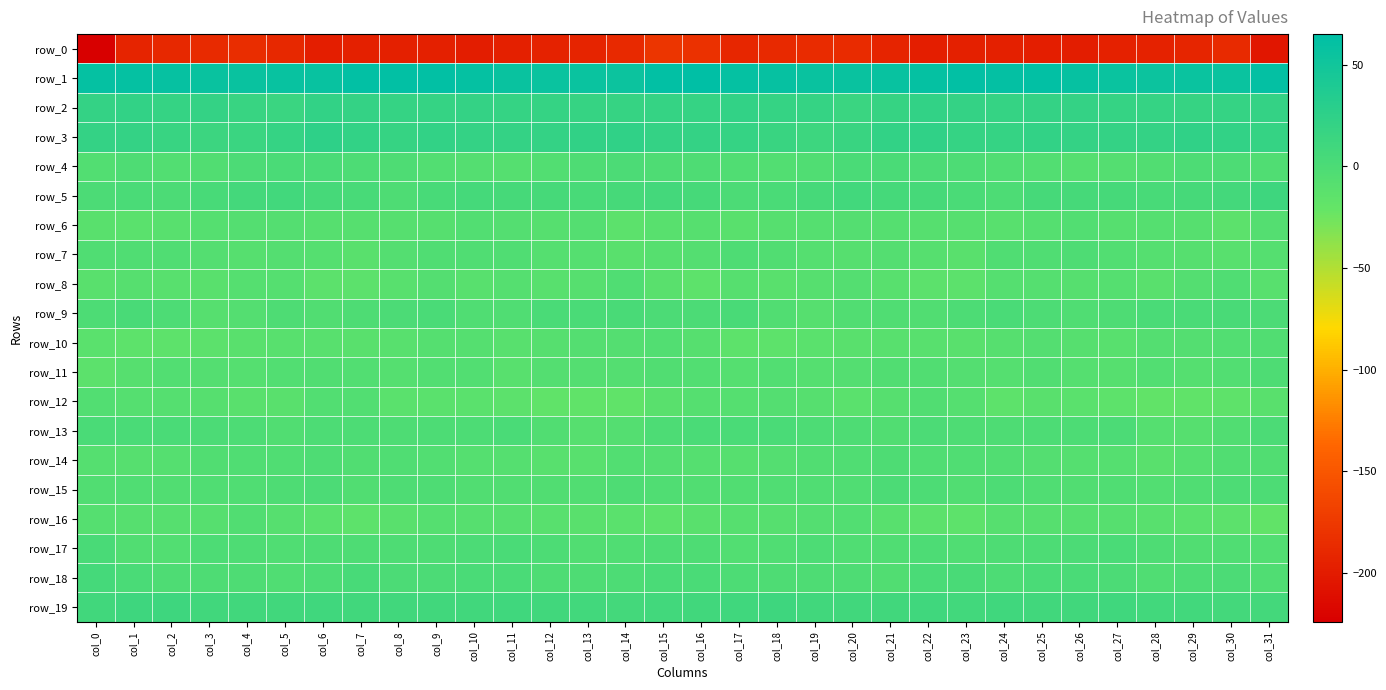

What is the sum of all row_0 values?

-6189.7